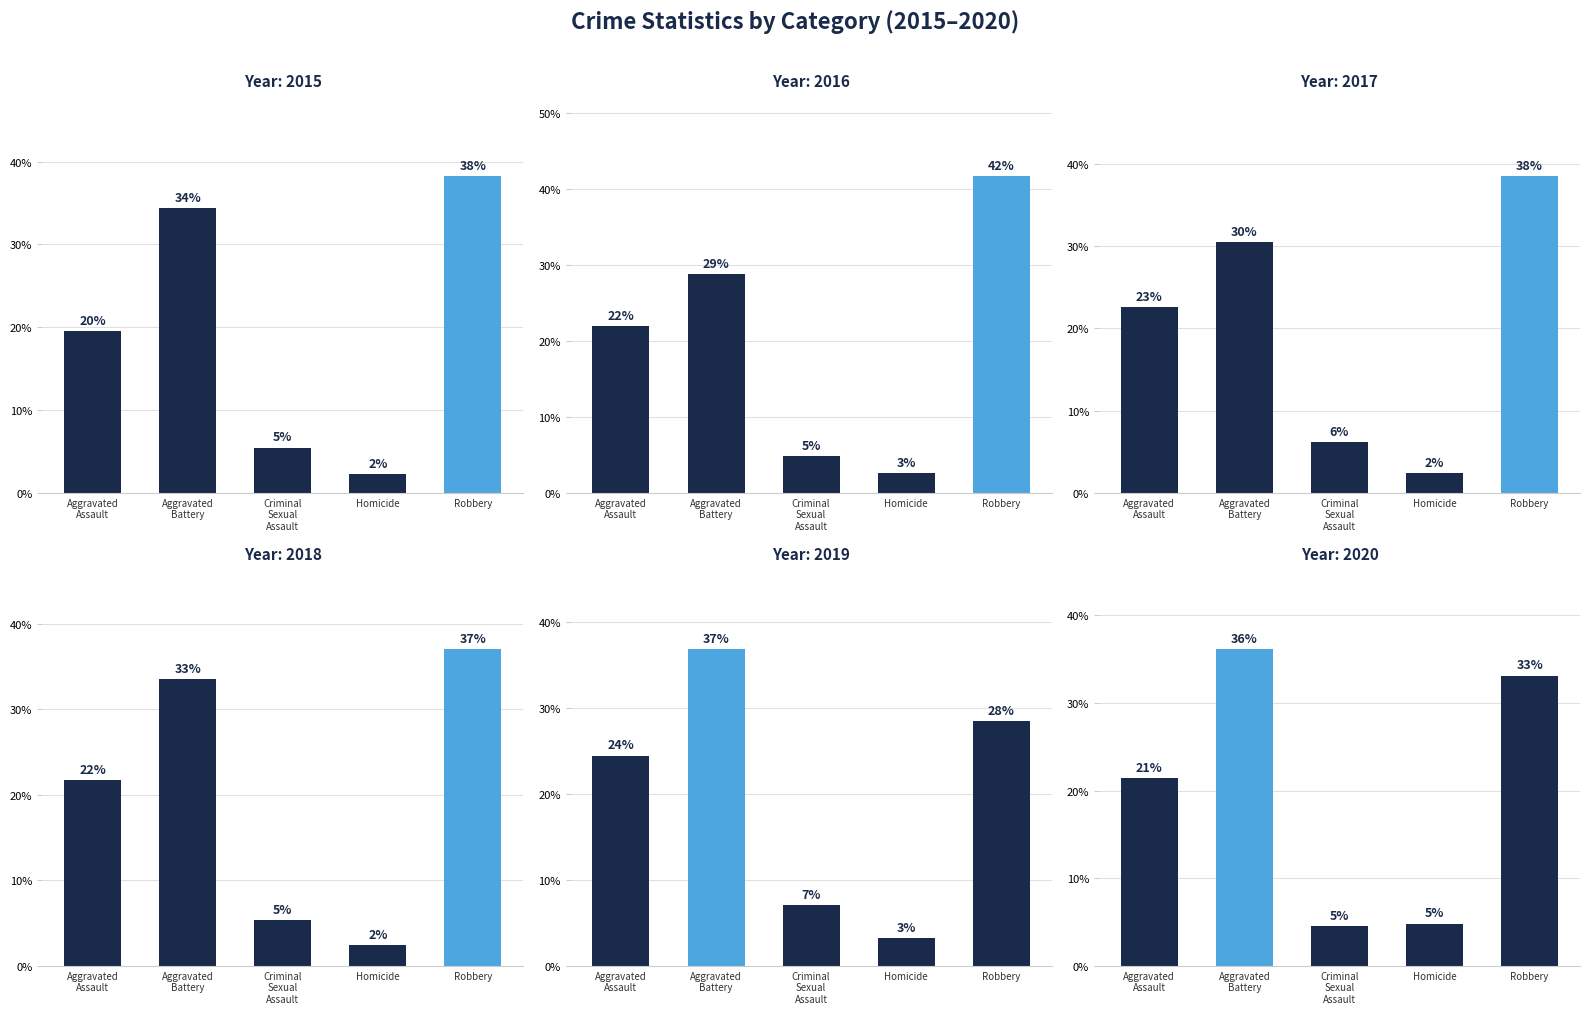

What is the sum of all 2015 values?

100.0